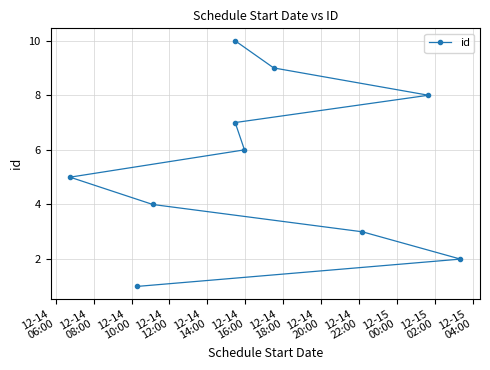

What is the value of the 6th point from the left?

6